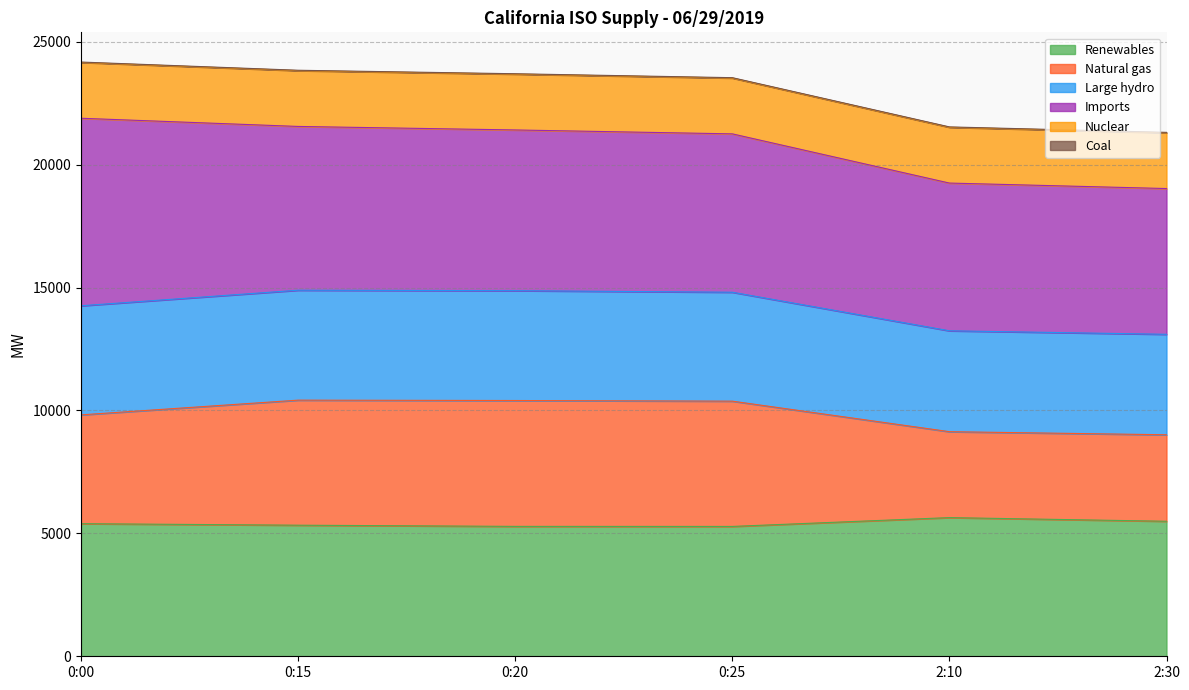

How many data points does each series have?

6